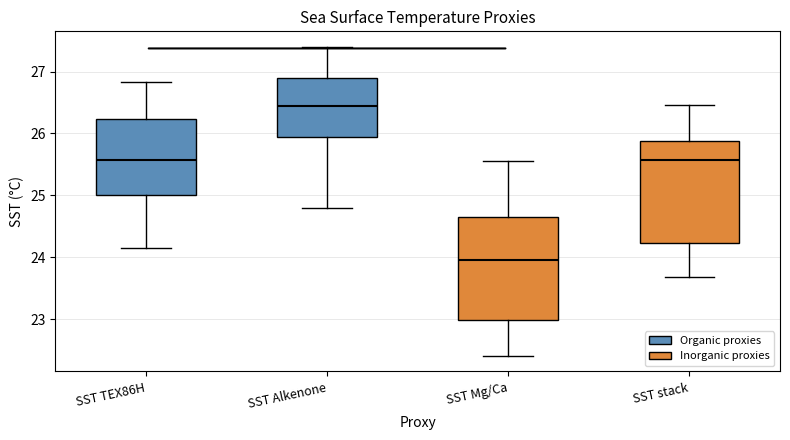

Reading left to right, transcribe this box plot: for each box, give where its median line is, the range the box spans, and where its two whiskers end, as read against the y-axis. The values are not printed on the chart, so give them approximately, as read against the axis.

SST TEX86H: median 25.6, box 25.0 to 26.2, whiskers 24.2 to 26.8
SST Alkenone: median 26.5, box 26.0 to 26.9, whiskers 24.8 to 27.4
SST Mg/Ca: median 24.0, box 23.0 to 24.6, whiskers 22.4 to 25.6
SST stack: median 25.6, box 24.2 to 25.9, whiskers 23.7 to 26.5